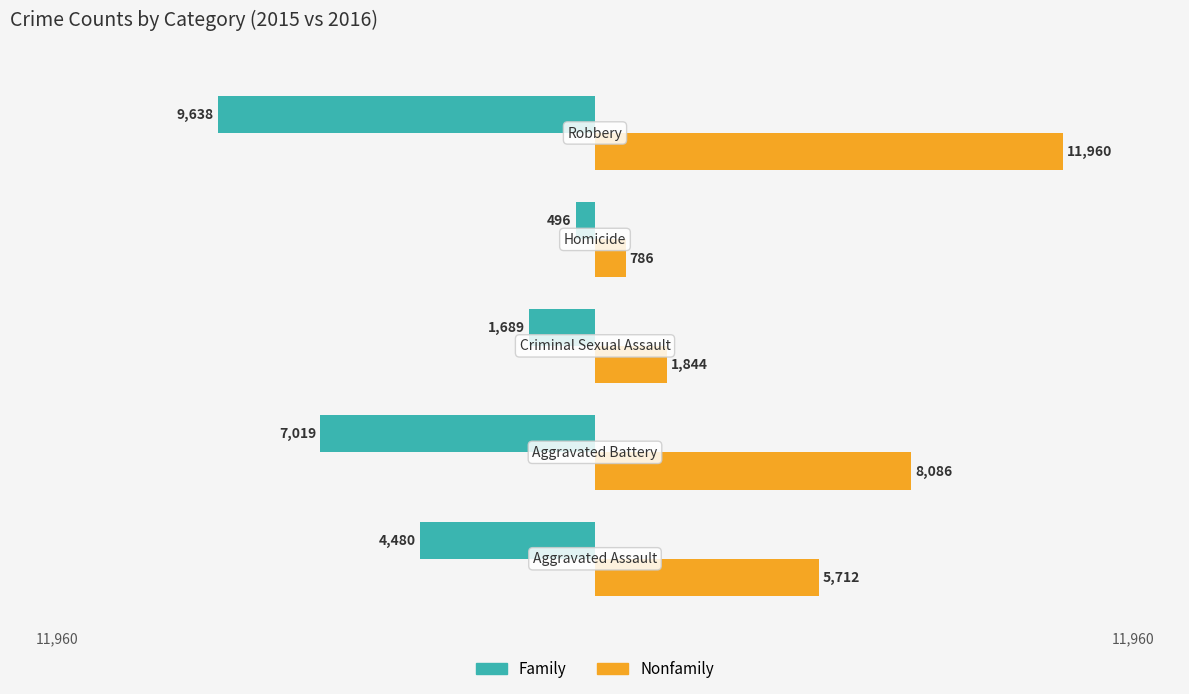

What is the average value of the Family series?

-4664